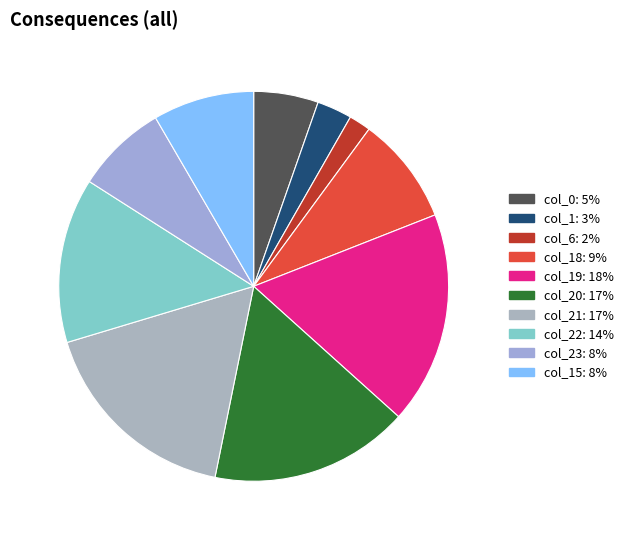

How many segments does this pie chart have?

10